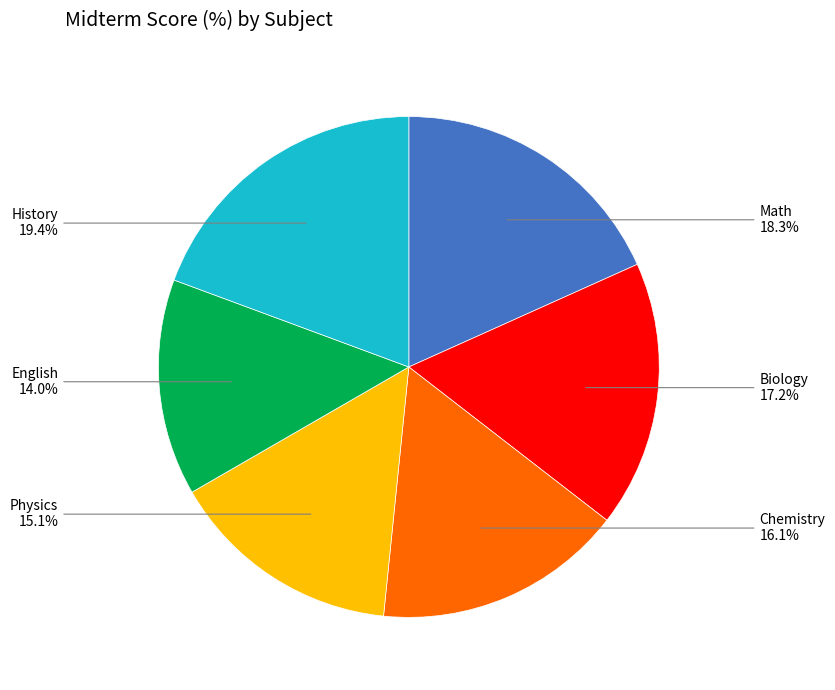

Is there any slice that represents more than half of the pie?

No